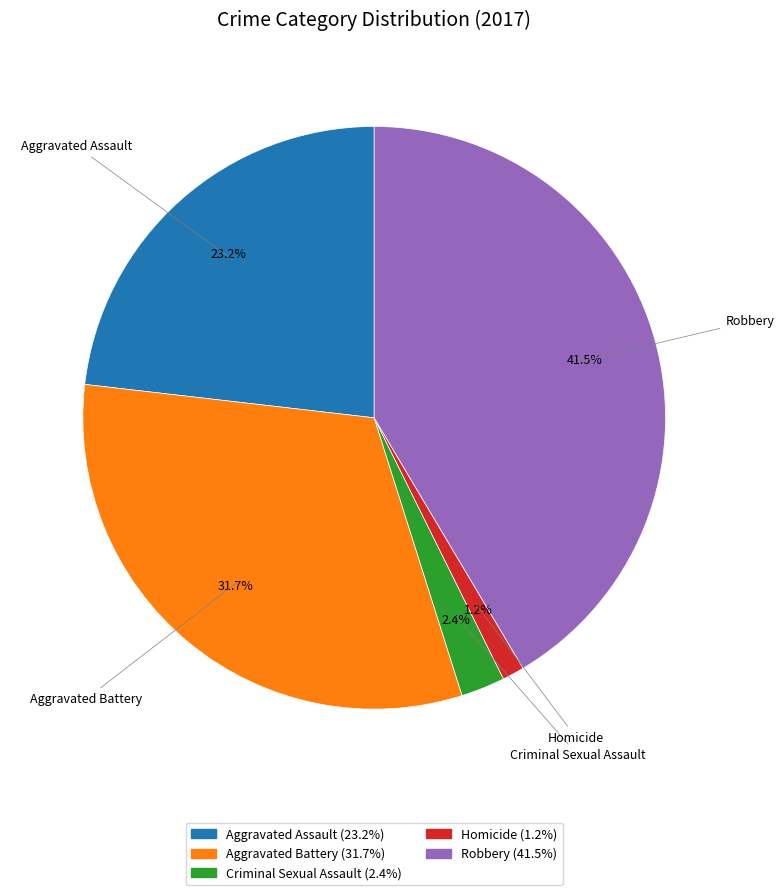

What percentage is the Criminal Sexual Assault slice, to the nearest percent?

2%